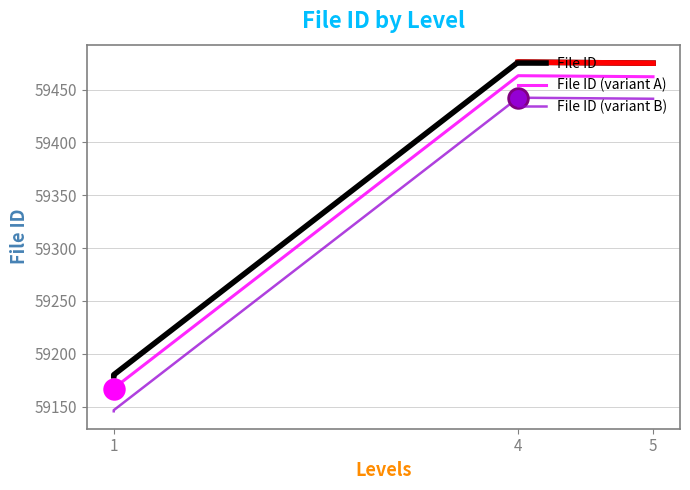

Which series has the largest total across all categories?

File ID